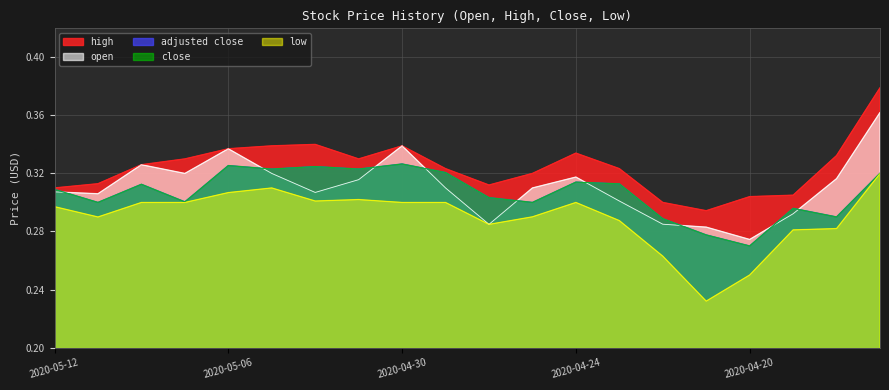

At which label does close reach its peak?

2020-04-30